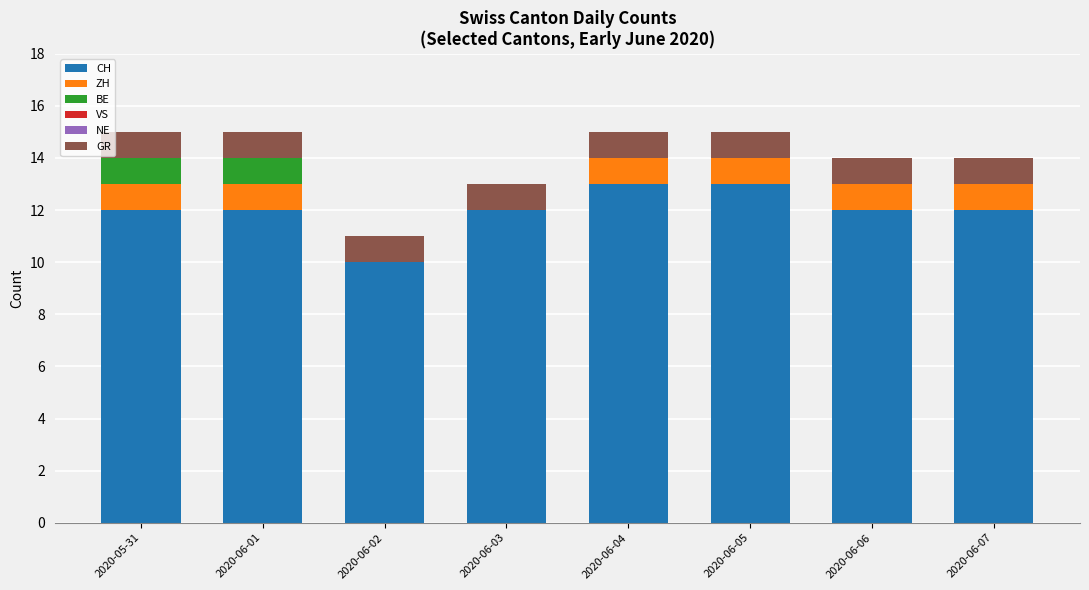

What is the maximum value for CH?

13